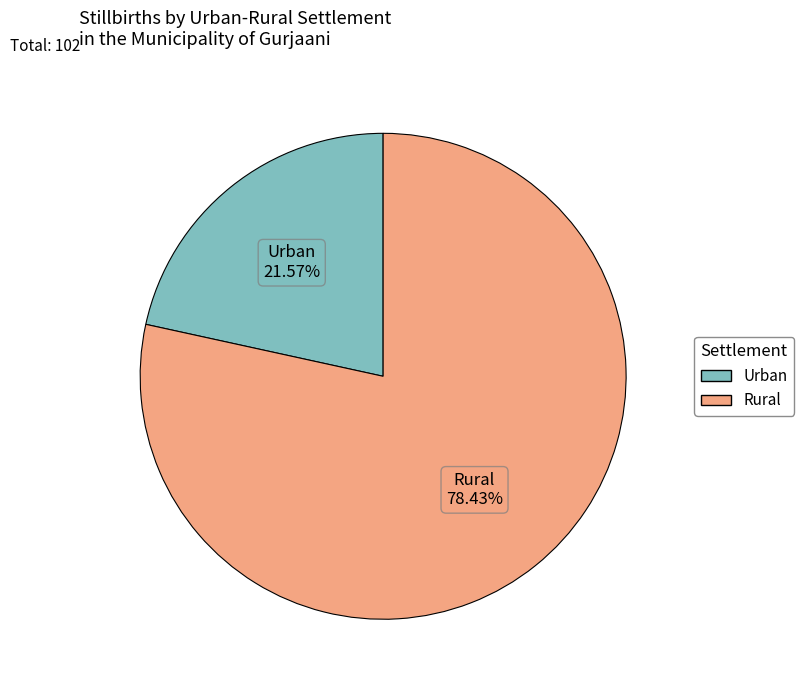

How many segments does this pie chart have?

2